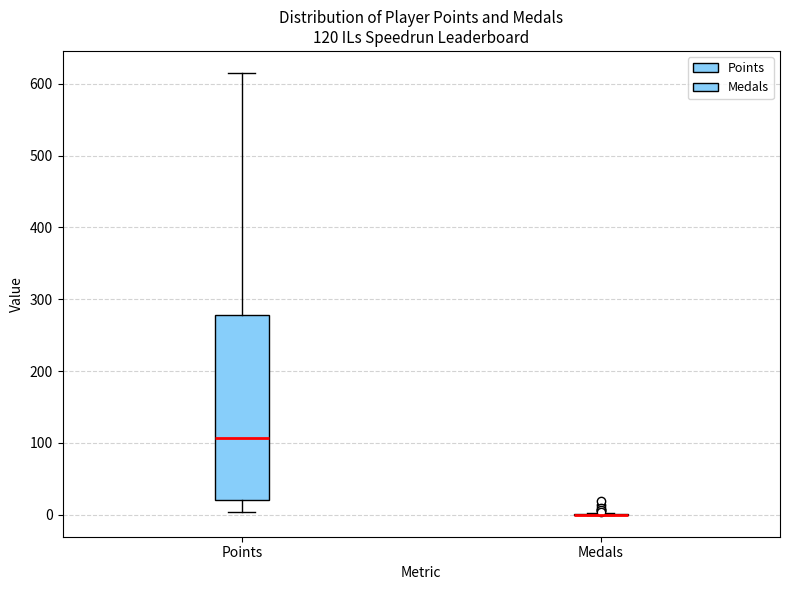

Comparing the boxes themselves (not the whiskers), which one is the tallest?

Points